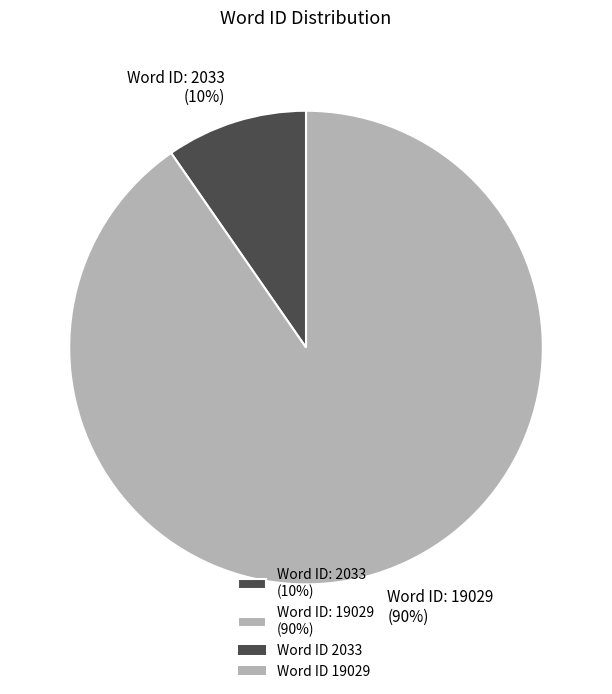

The Word ID: 19029 (90%) slice represents 90% of the pie. True or false?

True